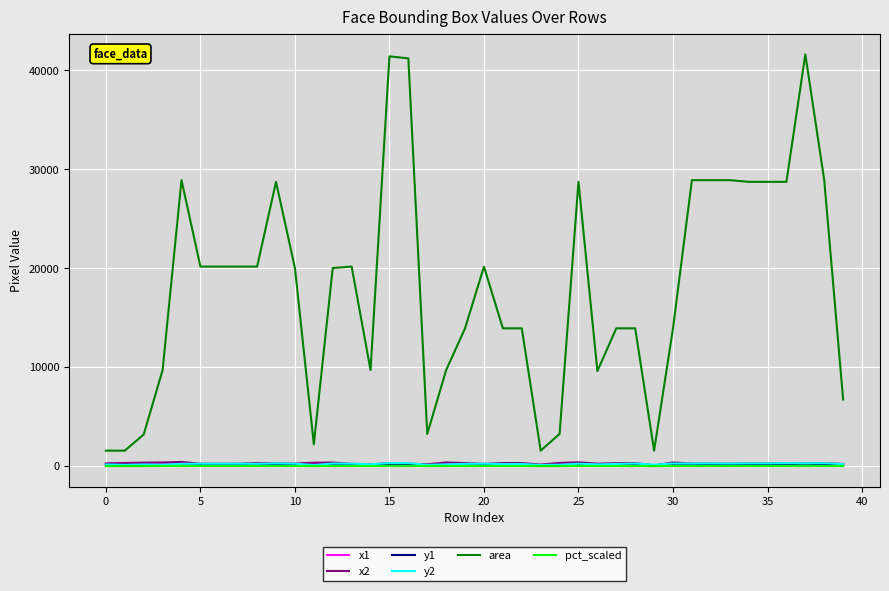

What is the greatest value displayed?

41616.0